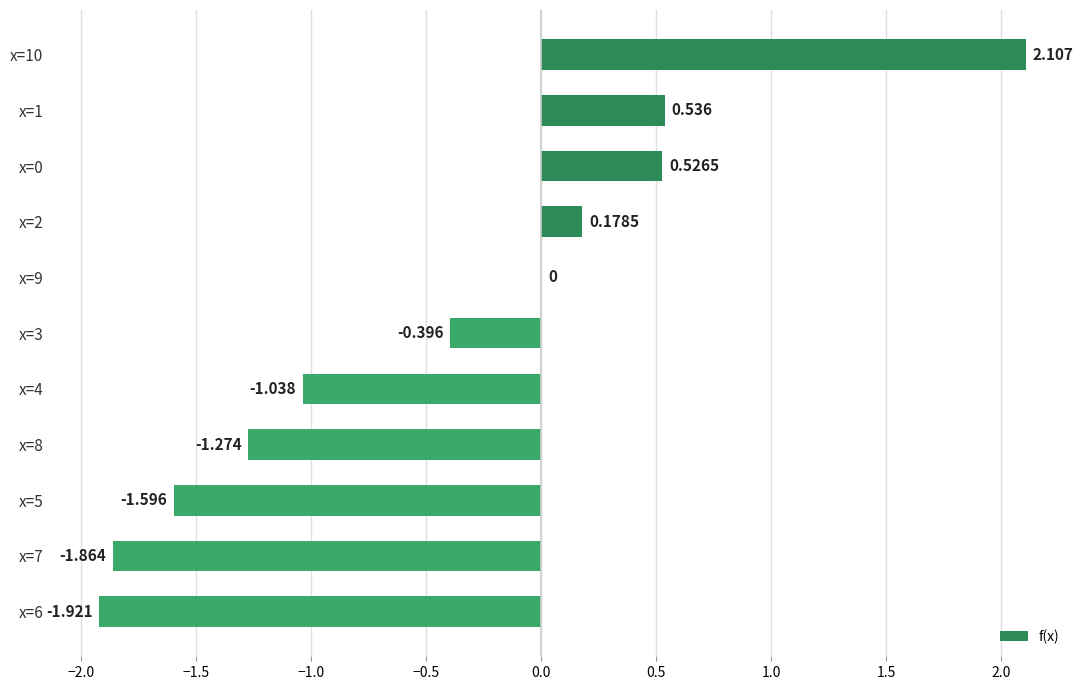

Which label corresponds to the largest value in the chart?

x=10